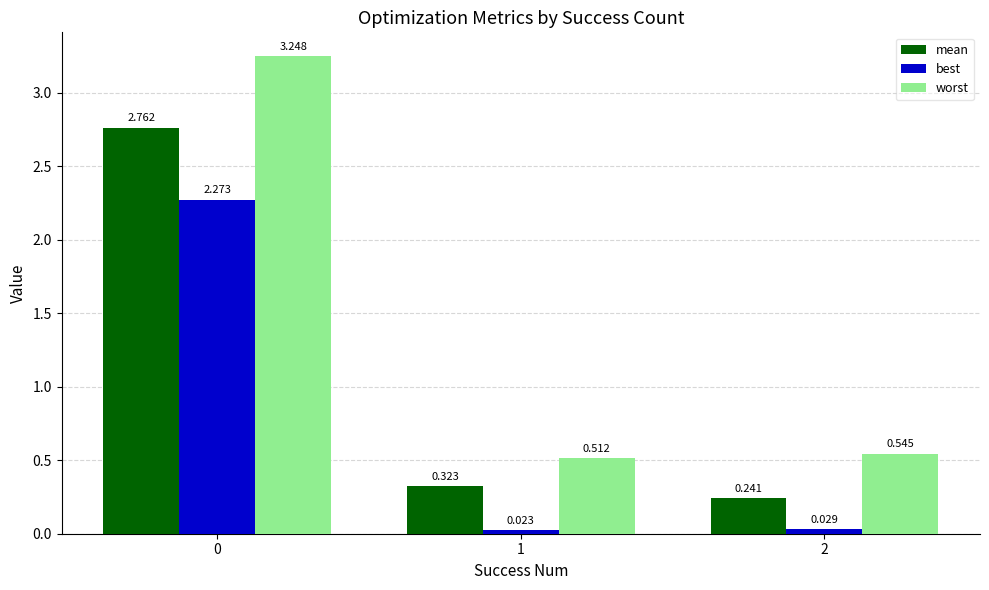

Which series changed the most between 0 and 2?

worst